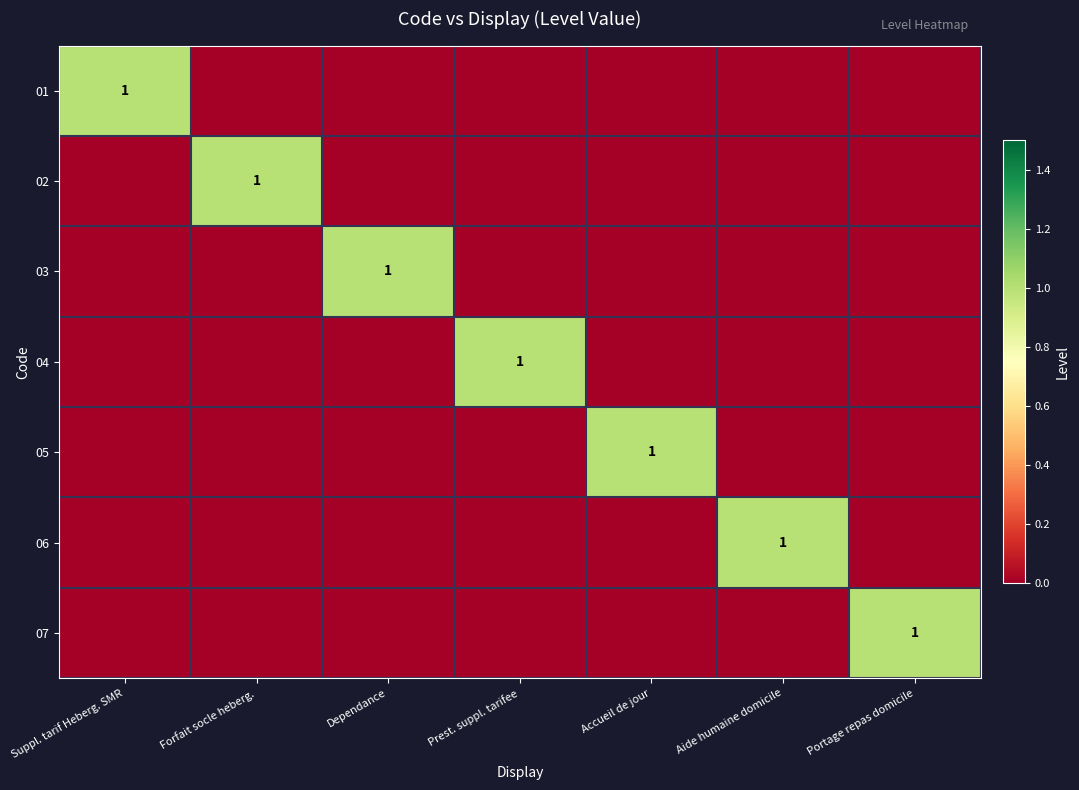

Which has a higher value, Prest. suppl. tarifee or Forfait socle heberg.?

Prest. suppl. tarifee